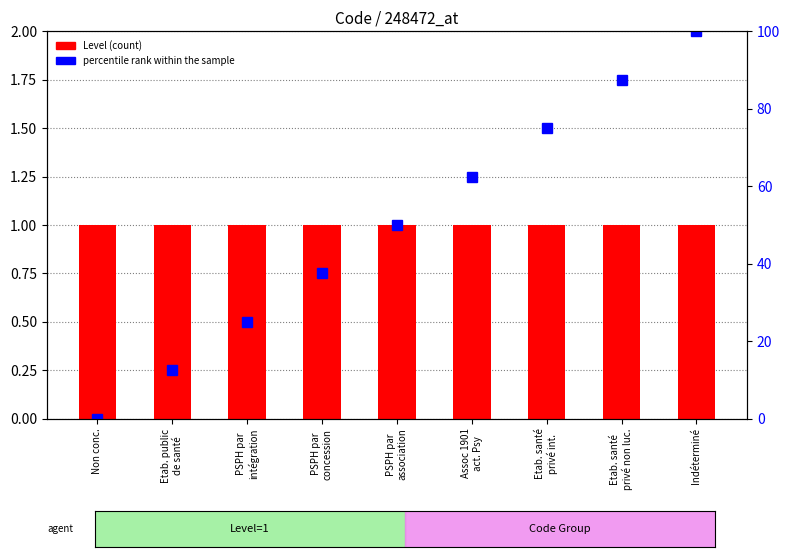

At which category is the sum across all series the highest?

Indéterminé